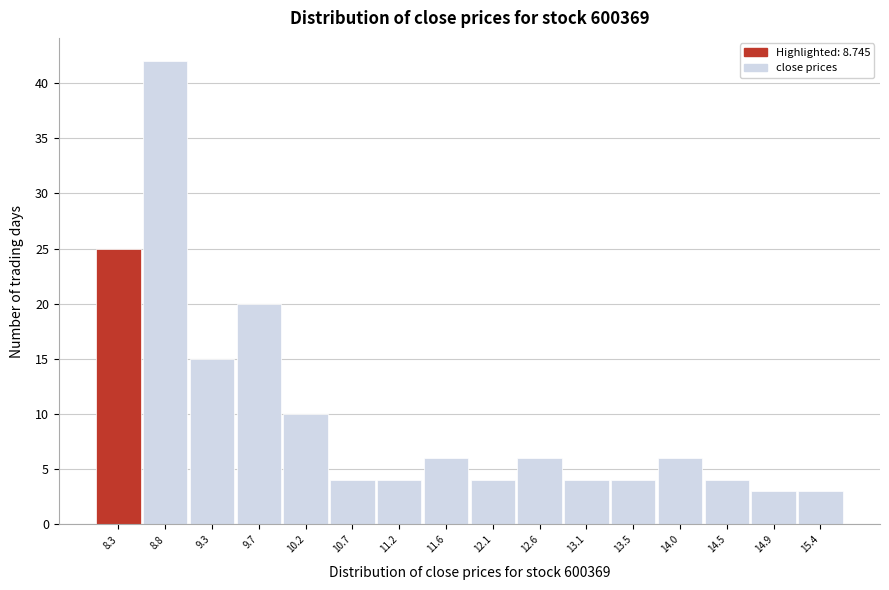

Reading left to right, transcribe all the data shown in this chart.

25	42	15	20	10	4	4	6	4	6	4	4	6	4	3	3